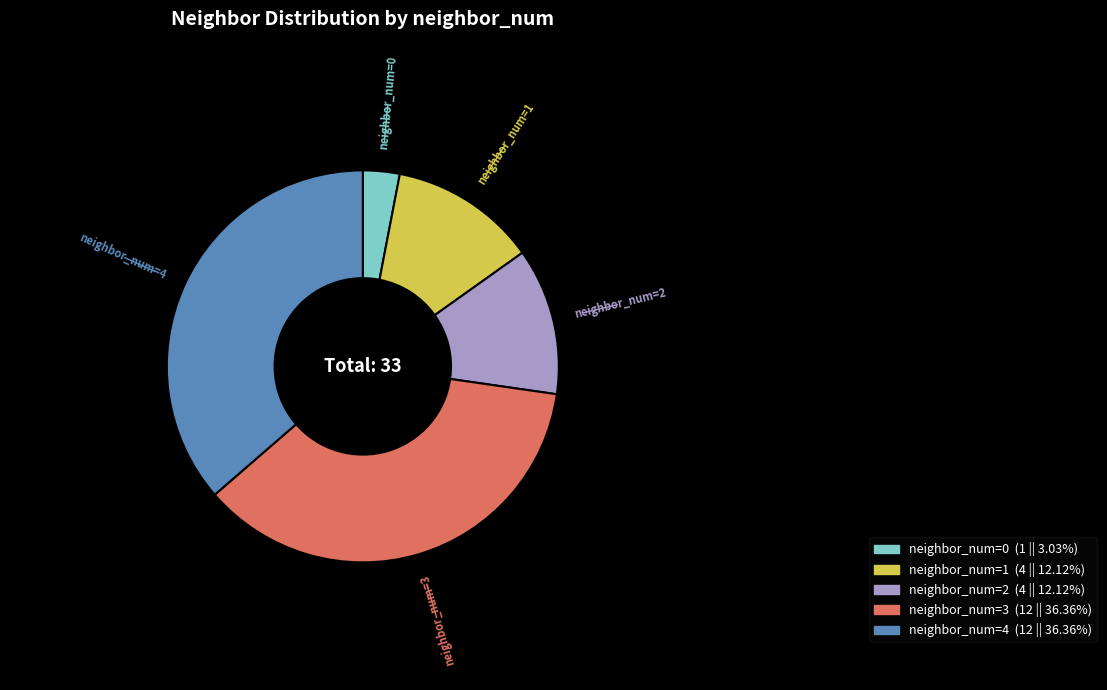

Is there any slice that represents more than half of the pie?

No